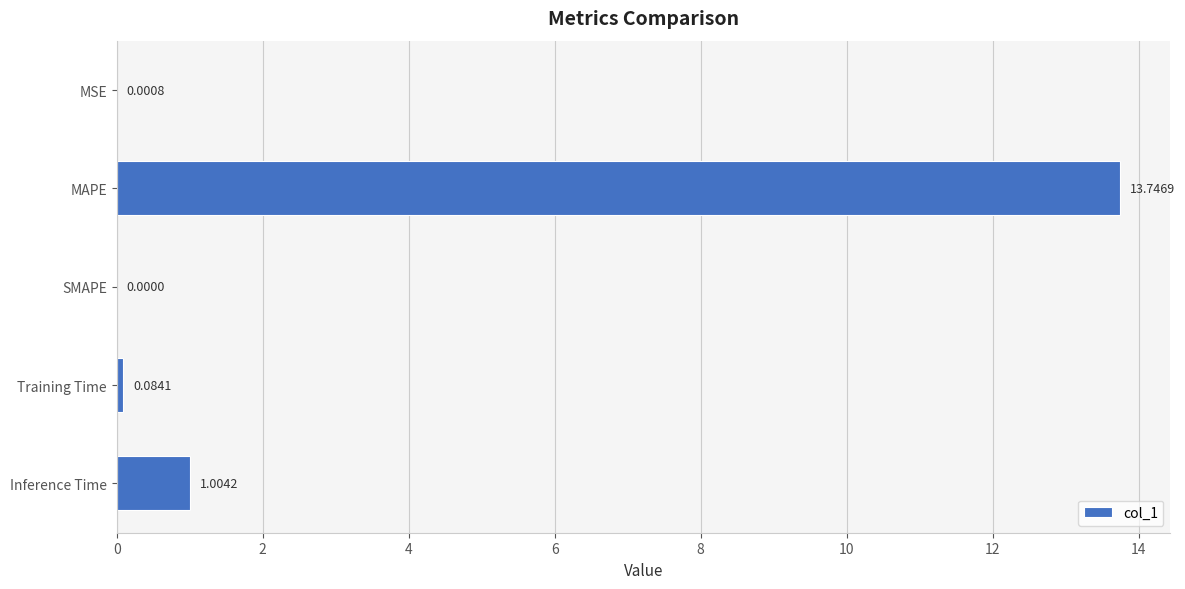

Count the number of categories in the chart.

5